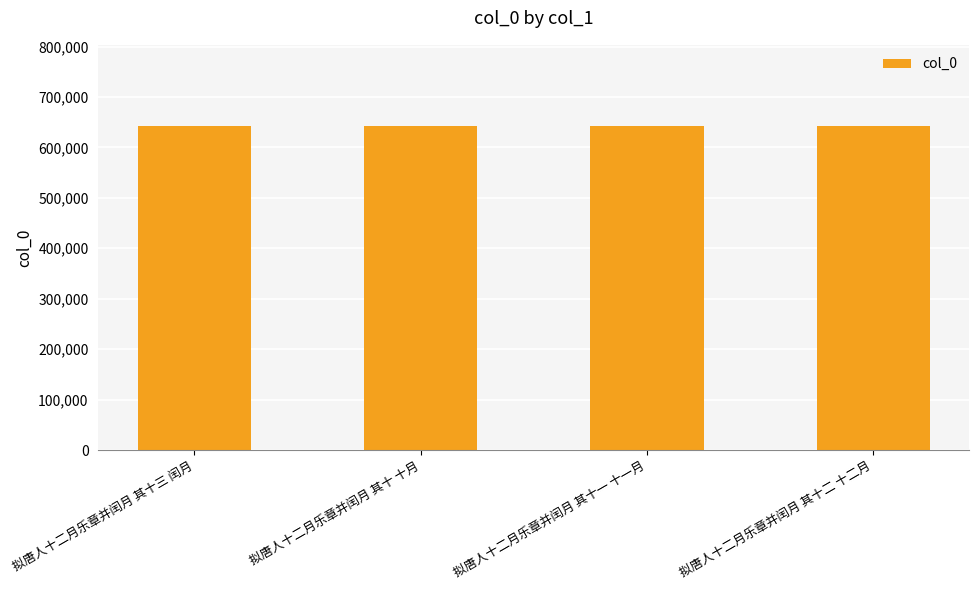

What is the average value?

642750